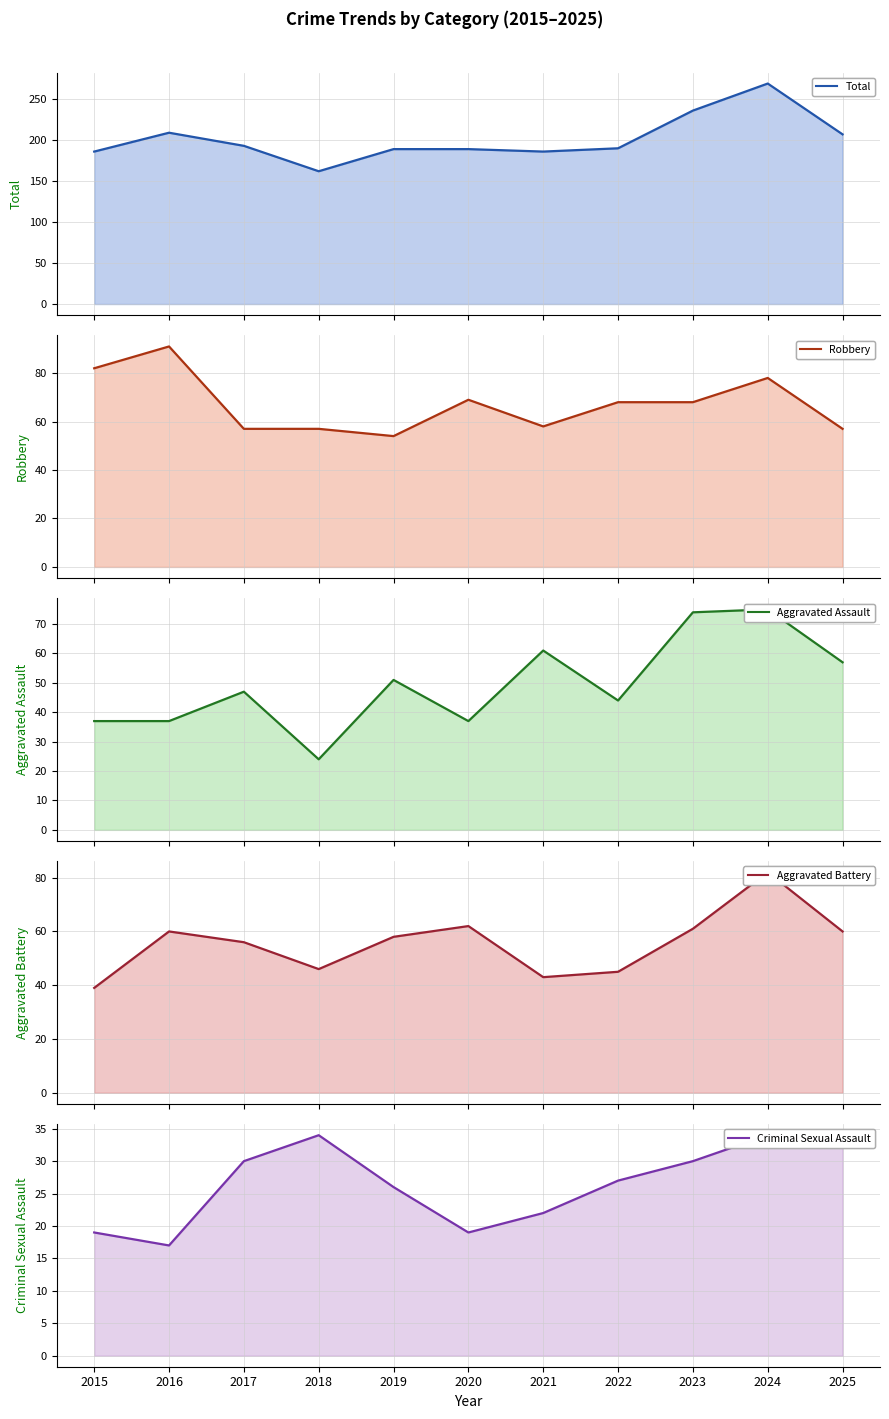

What is the lowest value of the Aggravated Assault (line) series?

24